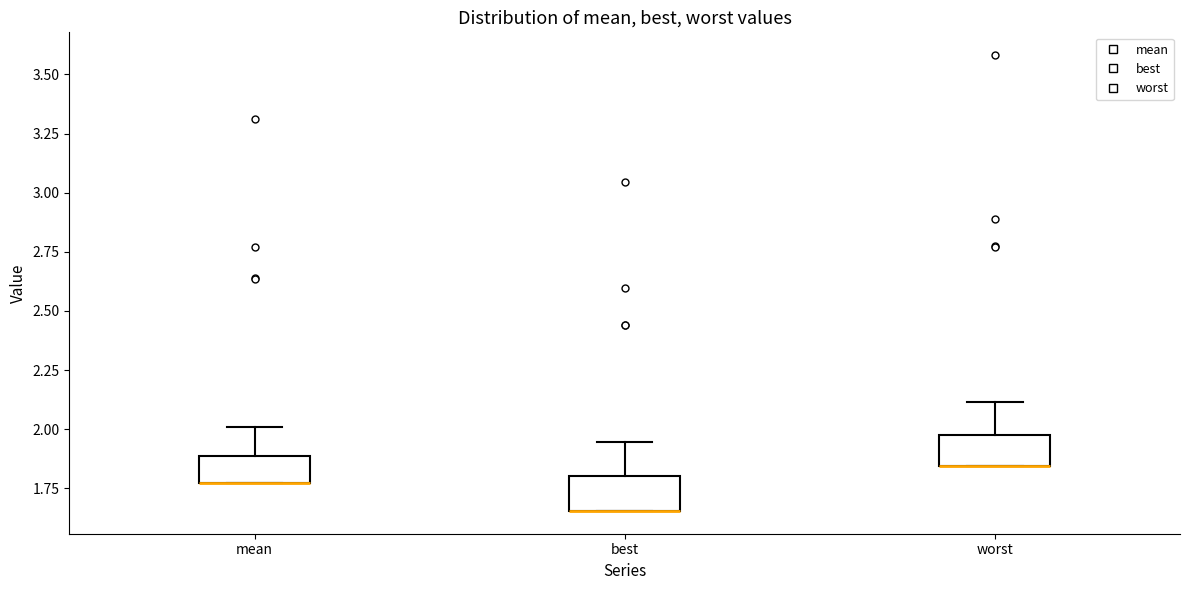

Where is the upper edge of the box for worst on the y-axis? The values are not printed on the chart, so give them approximately, as read against the axis.

2.00